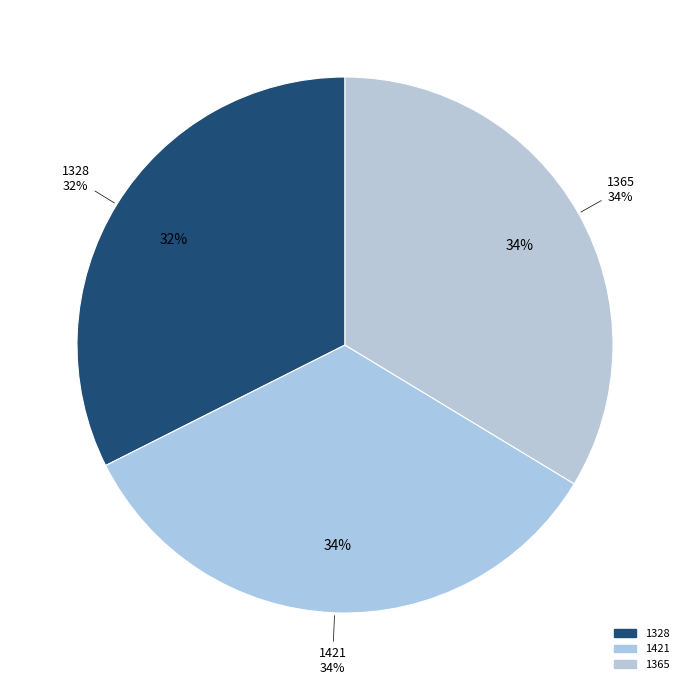

Is it true that 1365 is 34% of the pie?

True